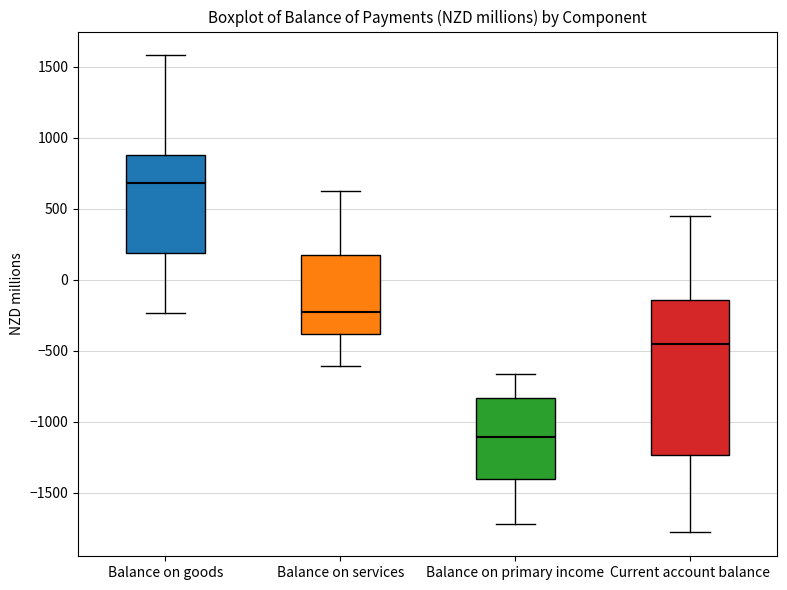

Where does the upper whisker of the box for Balance on goods end on the y-axis? The values are not printed on the chart, so give them approximately, as read against the axis.

1600